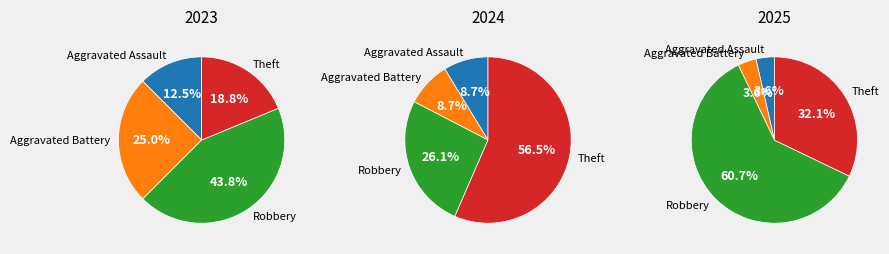

To the nearest percent, what is the average slice percentage?

25%